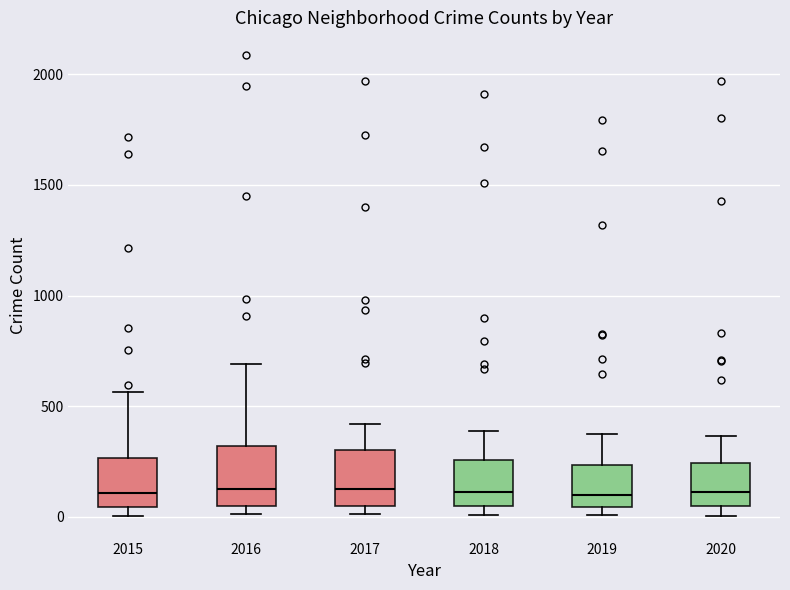

Reading left to right, transcribe this box plot: for each box, give where its median line is, the range the box spans, and where its two whiskers end, as read against the y-axis. The values are not printed on the chart, so give them approximately, as read against the axis.

2015: median 100, box 50 to 250, whiskers 0 to 550
2016: median 150, box 50 to 300, whiskers 0 to 700
2017: median 100, box 50 to 300, whiskers 0 to 400
2018: median 100, box 50 to 250, whiskers 0 to 400
2019: median 100, box 50 to 250, whiskers 0 to 400
2020: median 100, box 50 to 250, whiskers 0 to 350